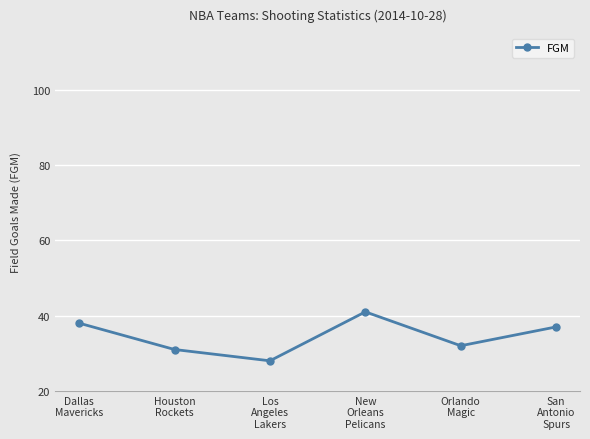

What is the difference between the maximum and minimum values?

13